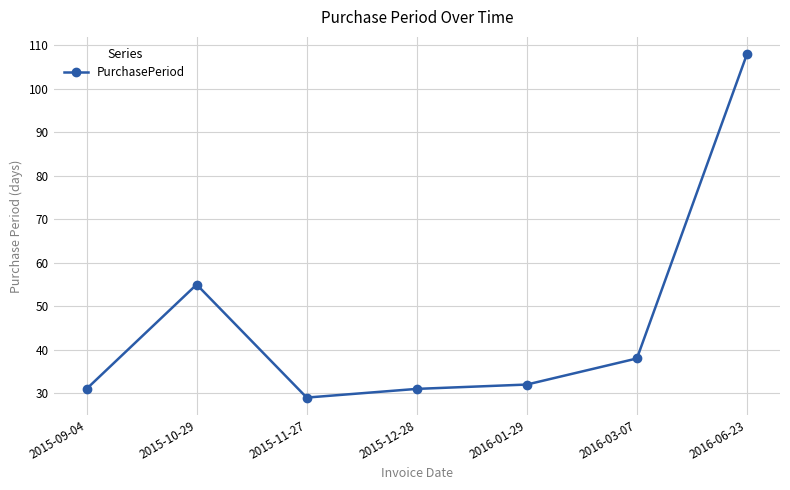

What is the maximum value shown in the chart?

108